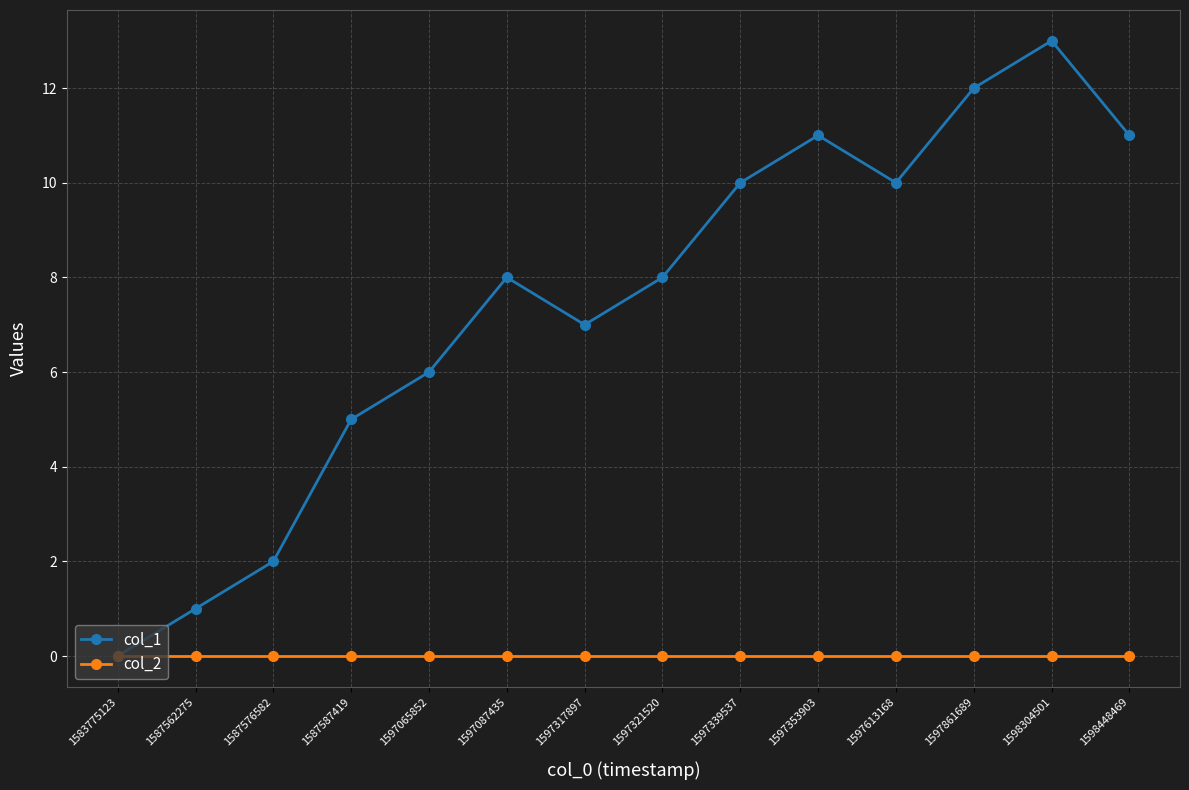

What is the difference between the highest and lowest values at 1597065852?

6